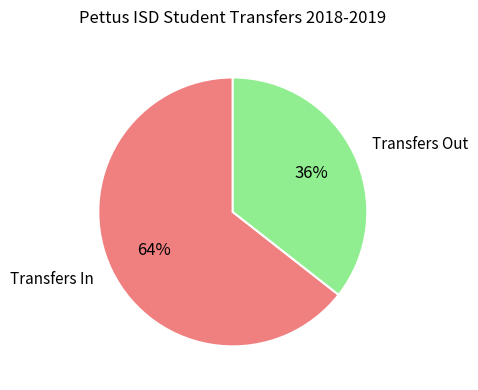

Which slice is the largest?

Transfers In